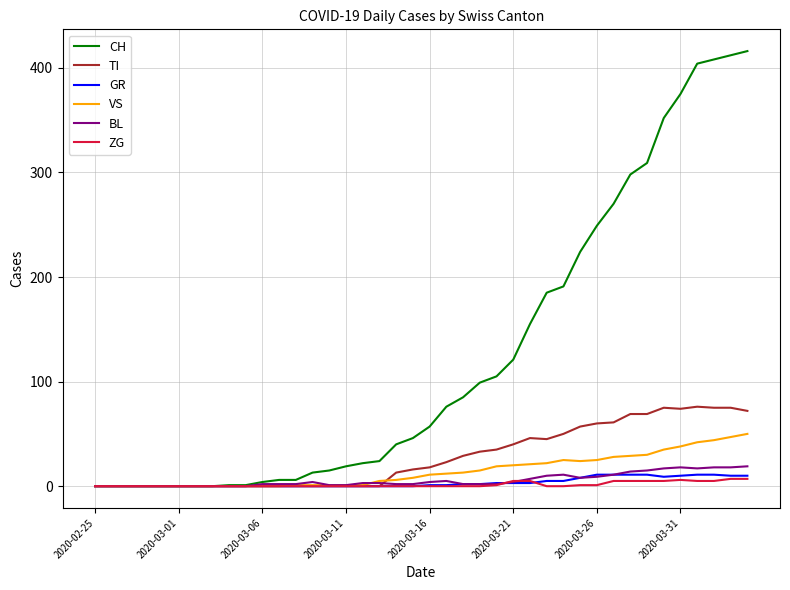

How many lines are shown in the chart?

6